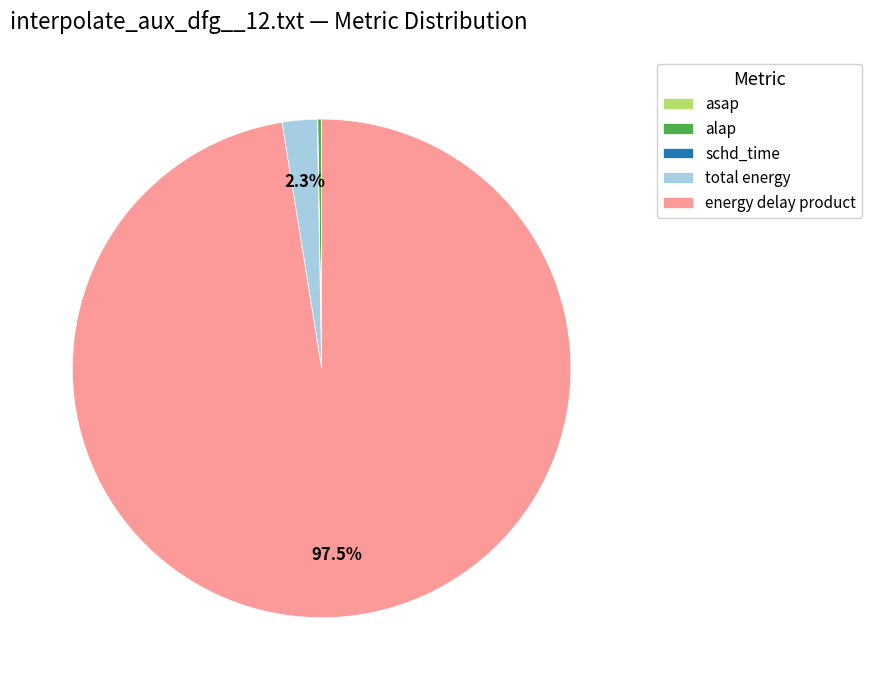

The total energy slice represents 2% of the pie. True or false?

True